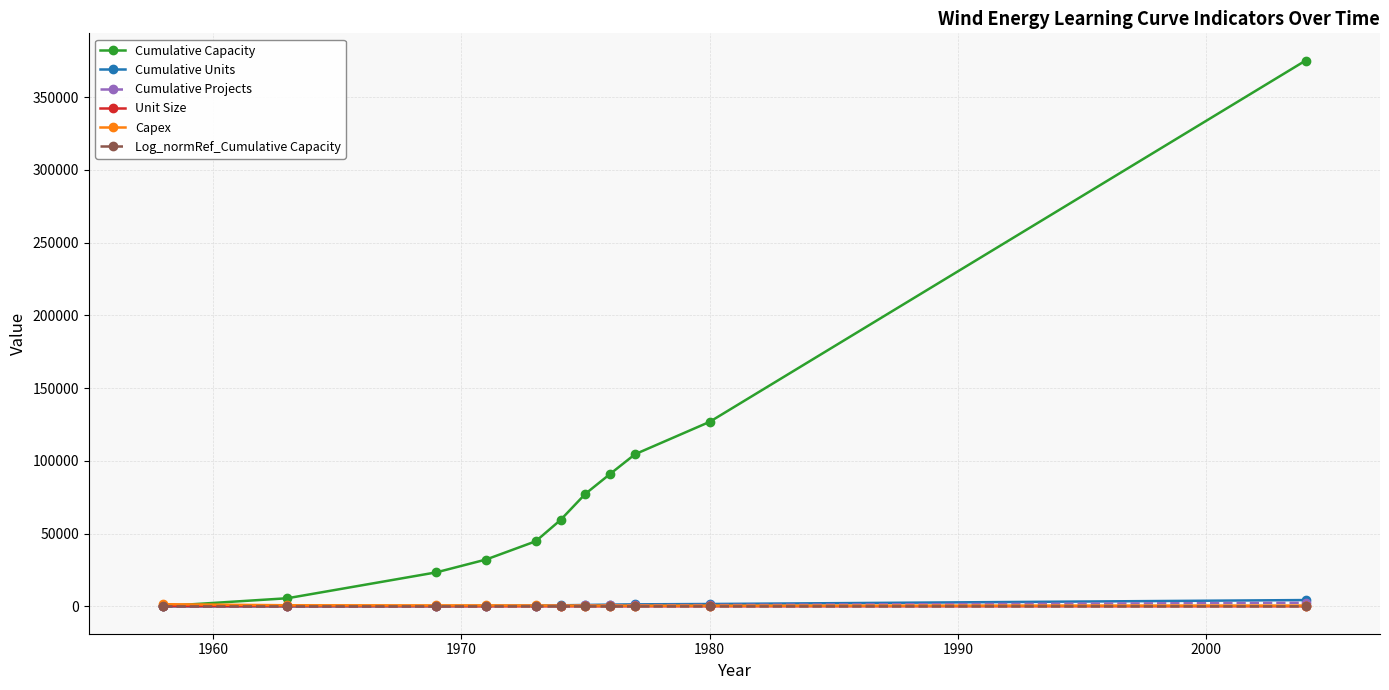

Which series has the largest range (max minus min)?

Cumulative Capacity